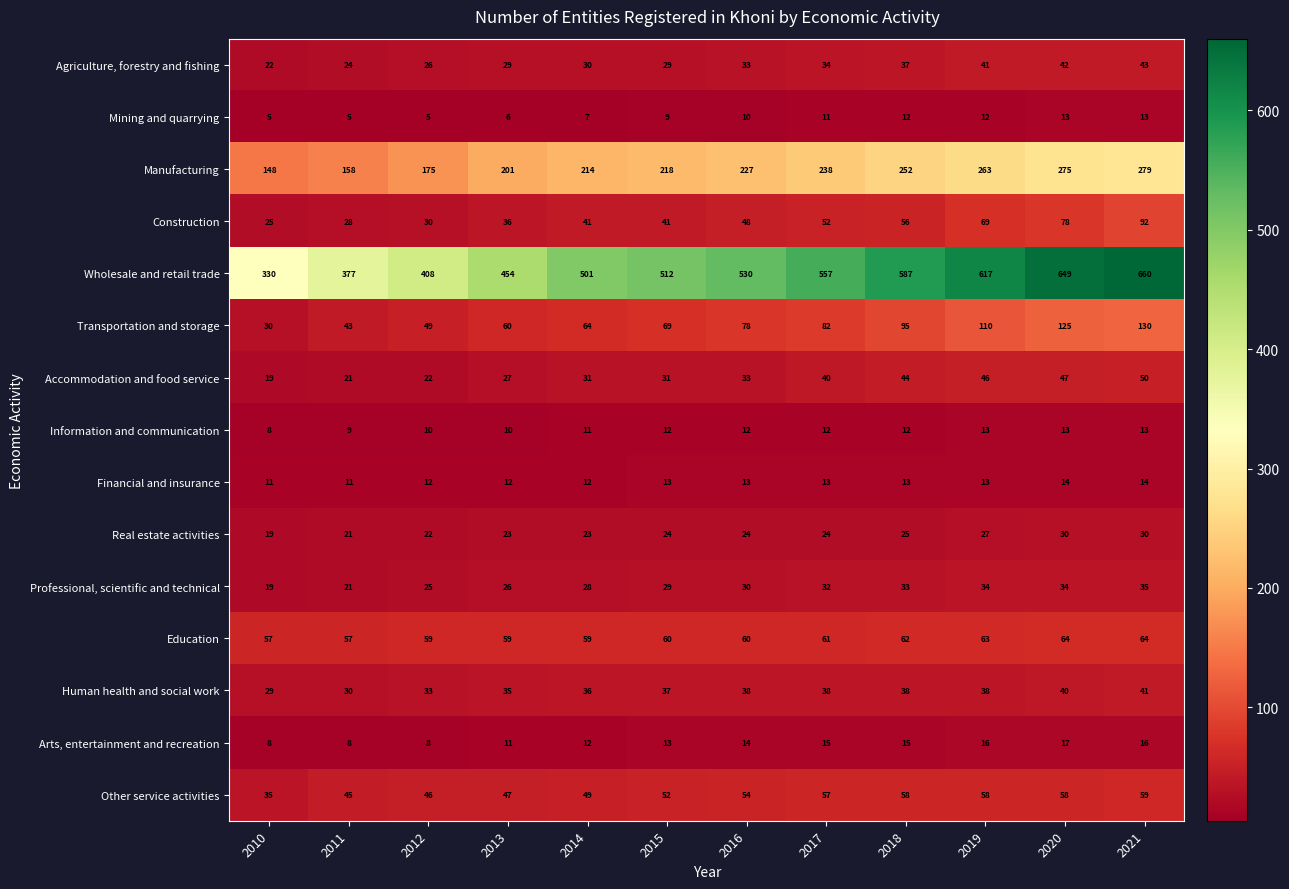

At which category is the sum across all series the highest?

2021